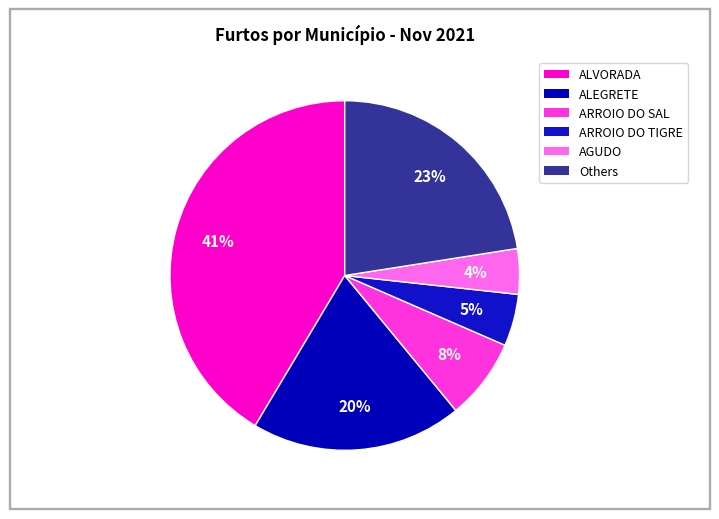

How many segments does this pie chart have?

6